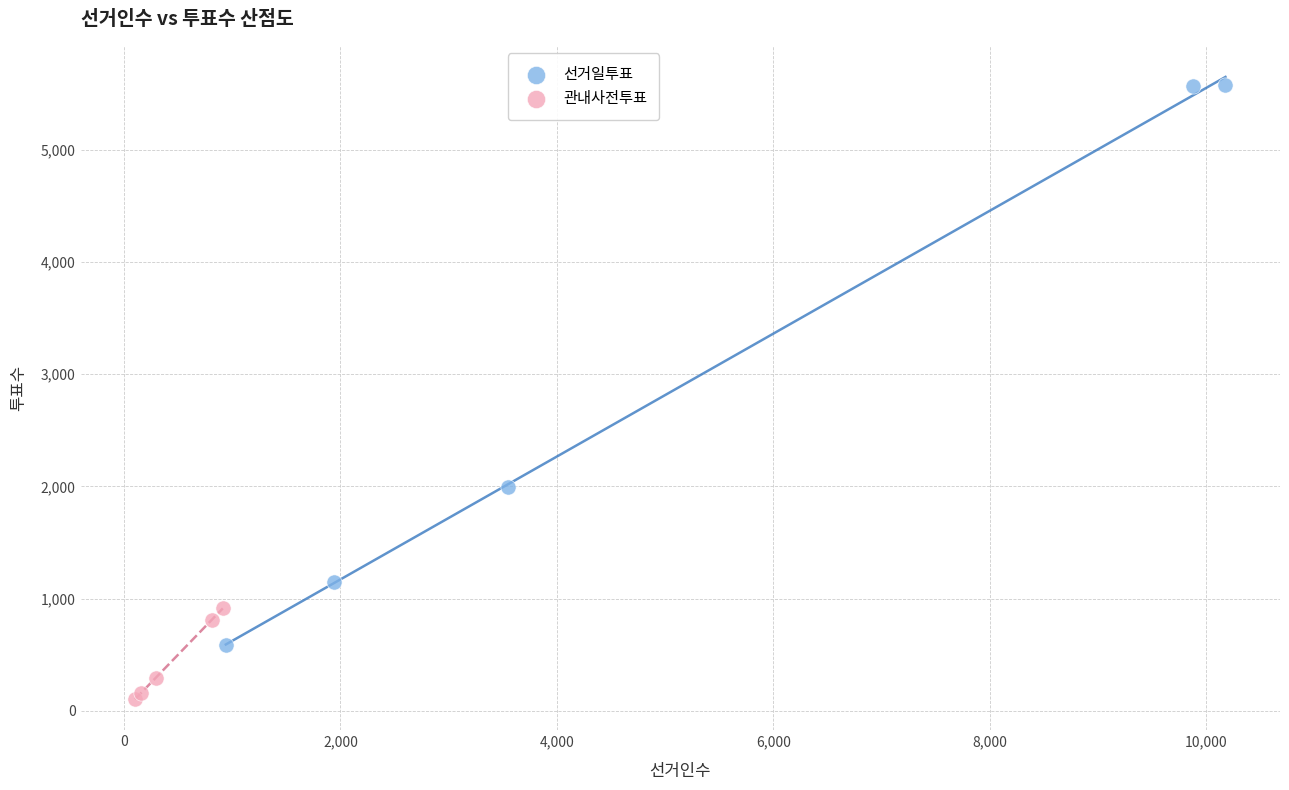

Which series contains the lowest Y value?

관내사전투표